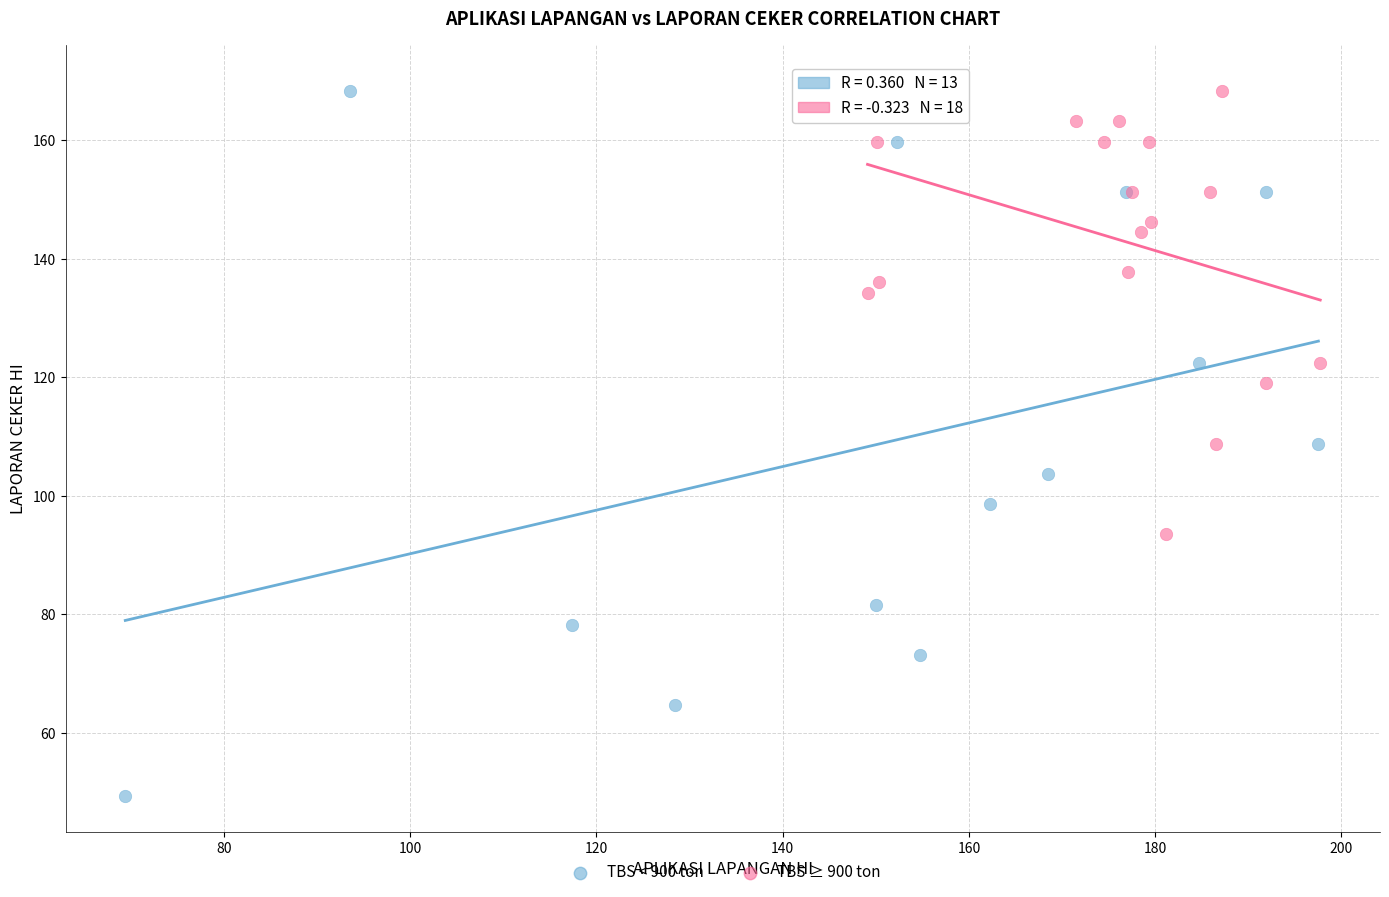

Which series contains the lowest Y value?

TBS < 900 ton